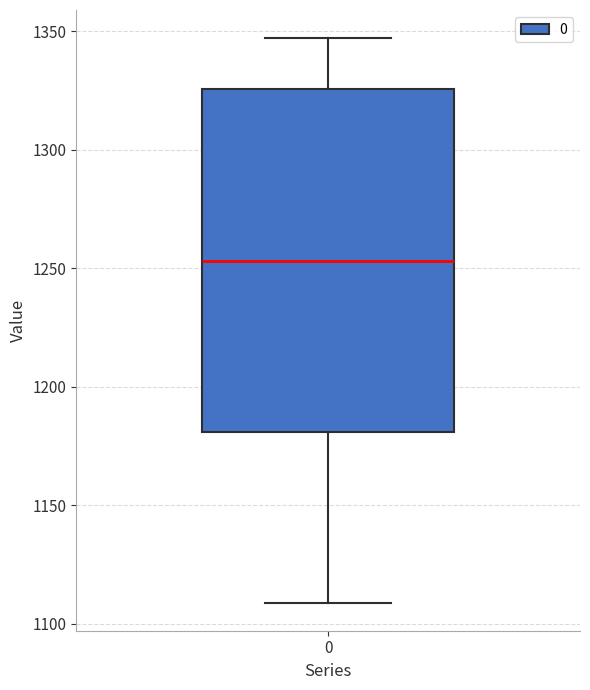

Where is the upper edge of the box at x = 0 on the y-axis? The values are not printed on the chart, so give them approximately, as read against the axis.

1325